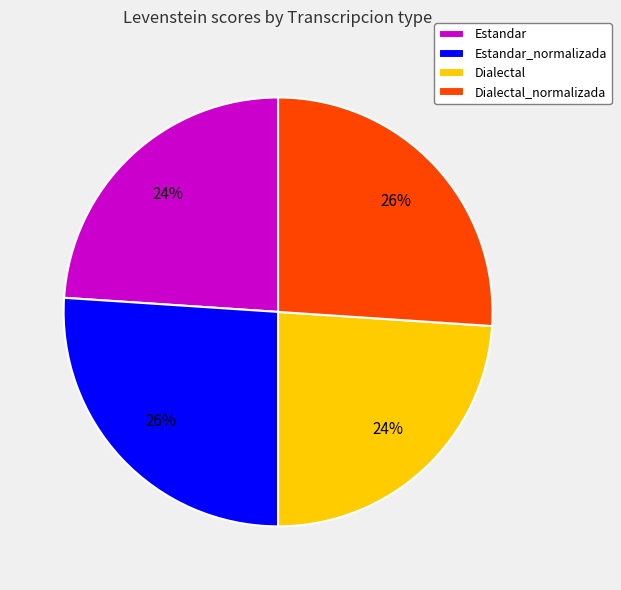

Is there any slice that represents more than half of the pie?

No